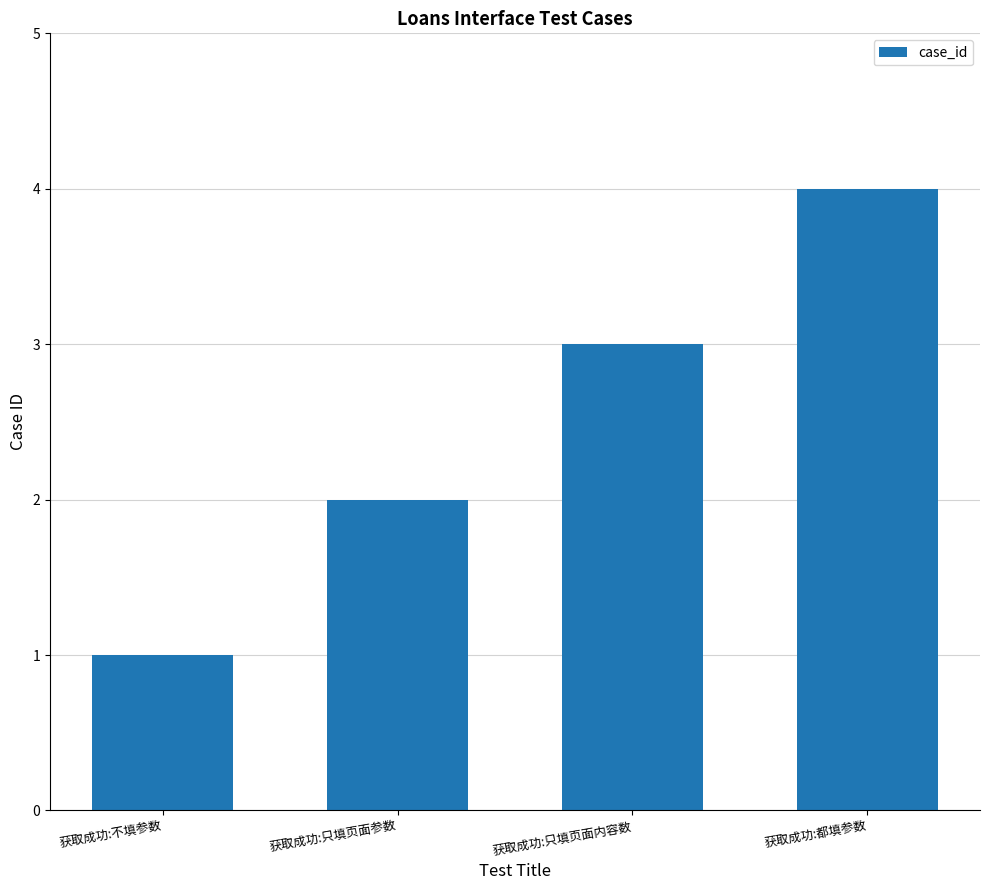

What is the minimum value shown in the chart?

1